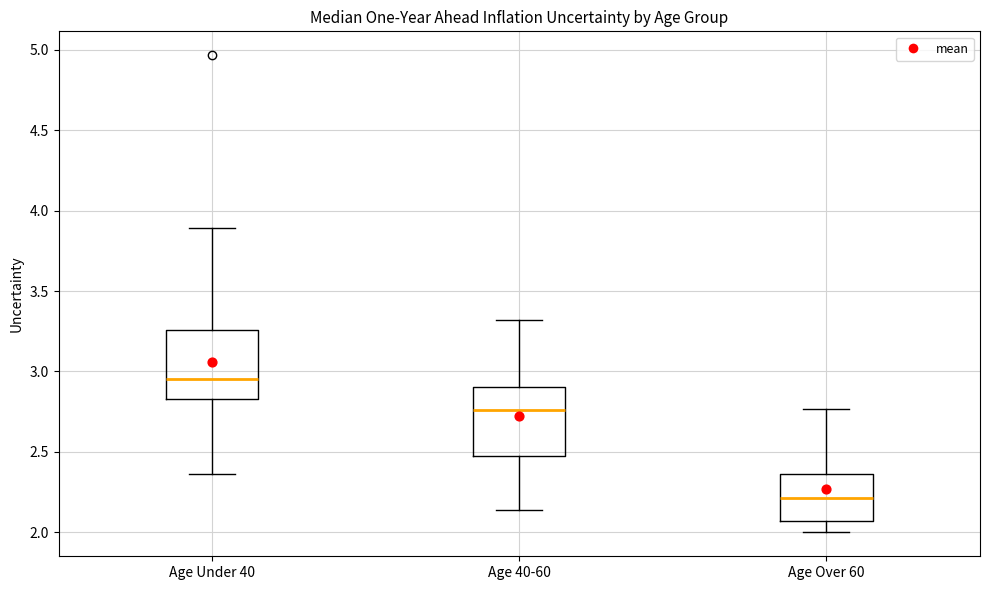

Reading left to right, read every box against the y-axis: the position of its median line, the range the box covers, and the ends of its whiskers. The values are not printed on the chart, so give them approximately, as read against the axis.

Age Under 40: median 2.95, box 2.85 to 3.25, whiskers 2.35 to 3.90
Age 40-60: median 2.75, box 2.50 to 2.90, whiskers 2.15 to 3.30
Age Over 60: median 2.20, box 2.05 to 2.35, whiskers 2.00 to 2.75